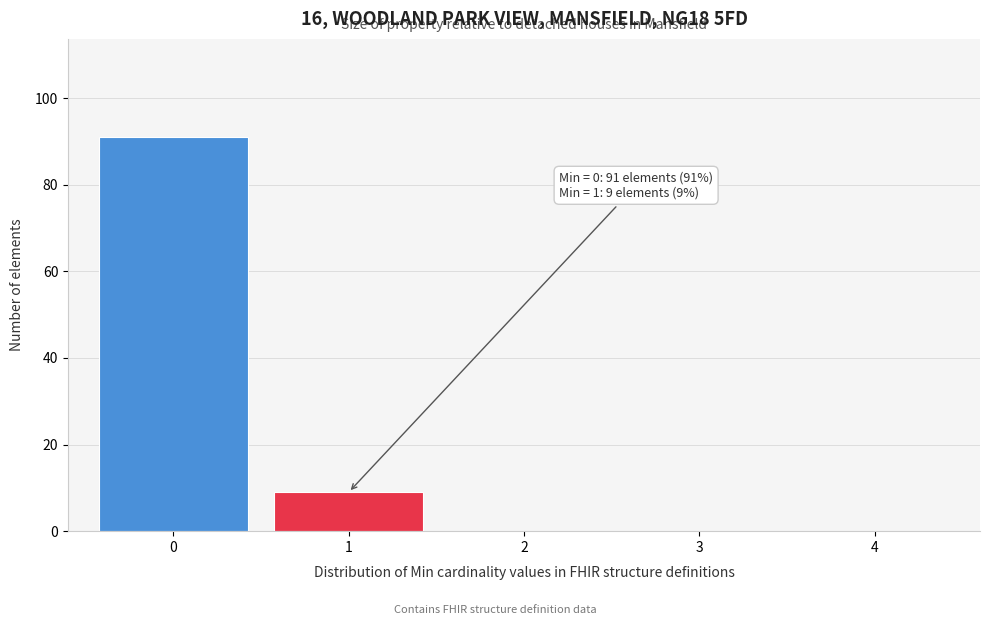

Reading left to right, what are all the values shown in this chart?

0=91	1=9	2=0	3=0	4=0